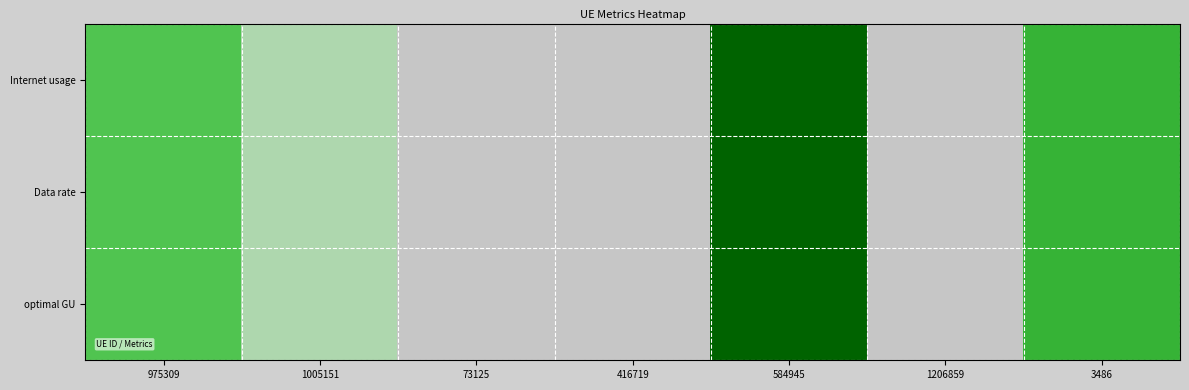

What is the total value across all series at 73125?

0.7